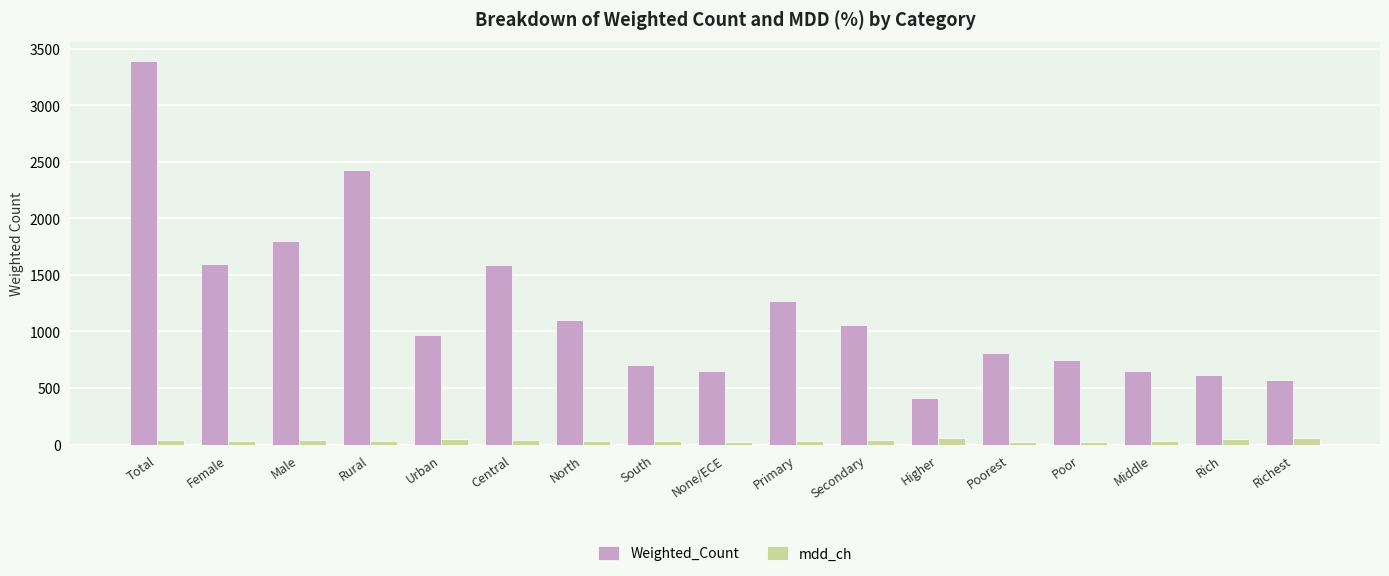

At how many categories does at least one series exceed 3266?

1